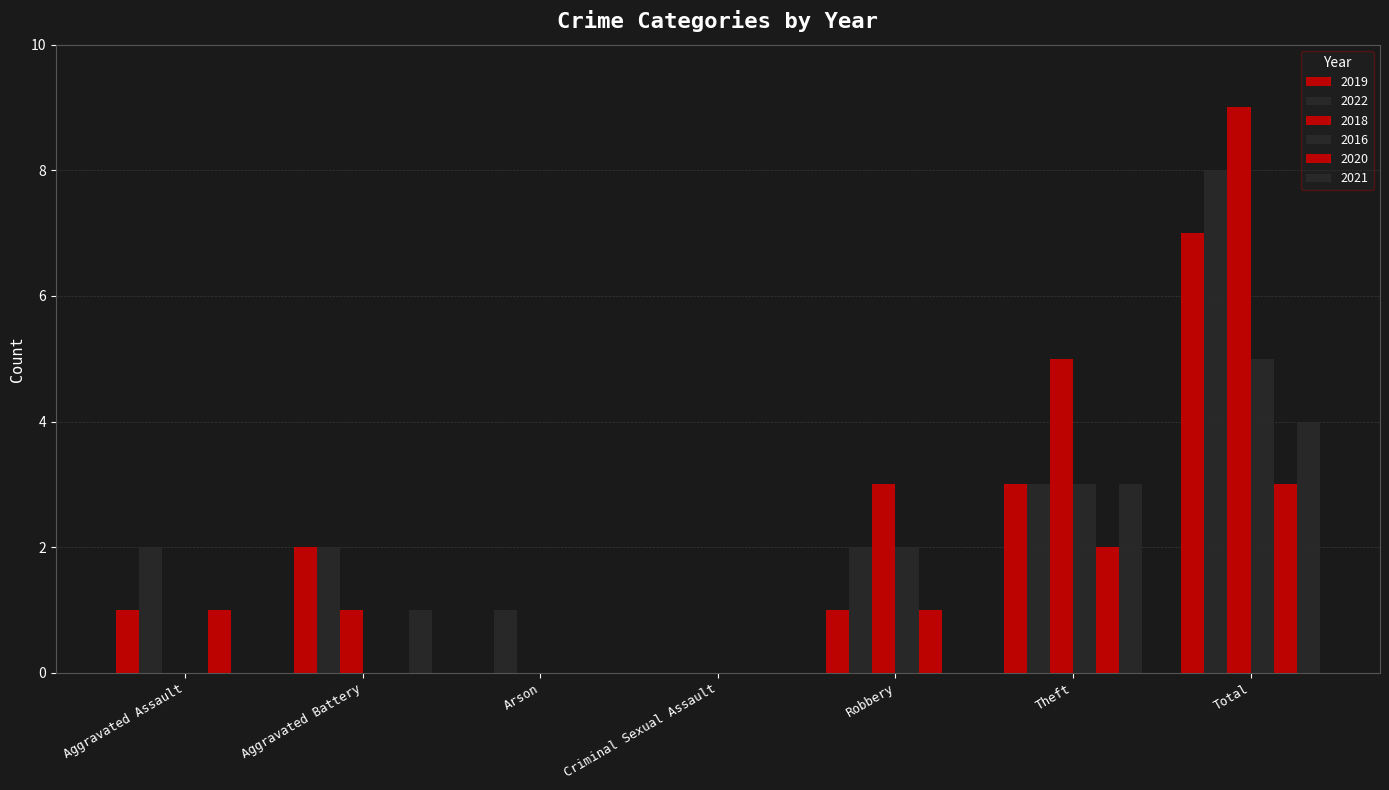

What is the spread (max minus min) of values at Total?

6